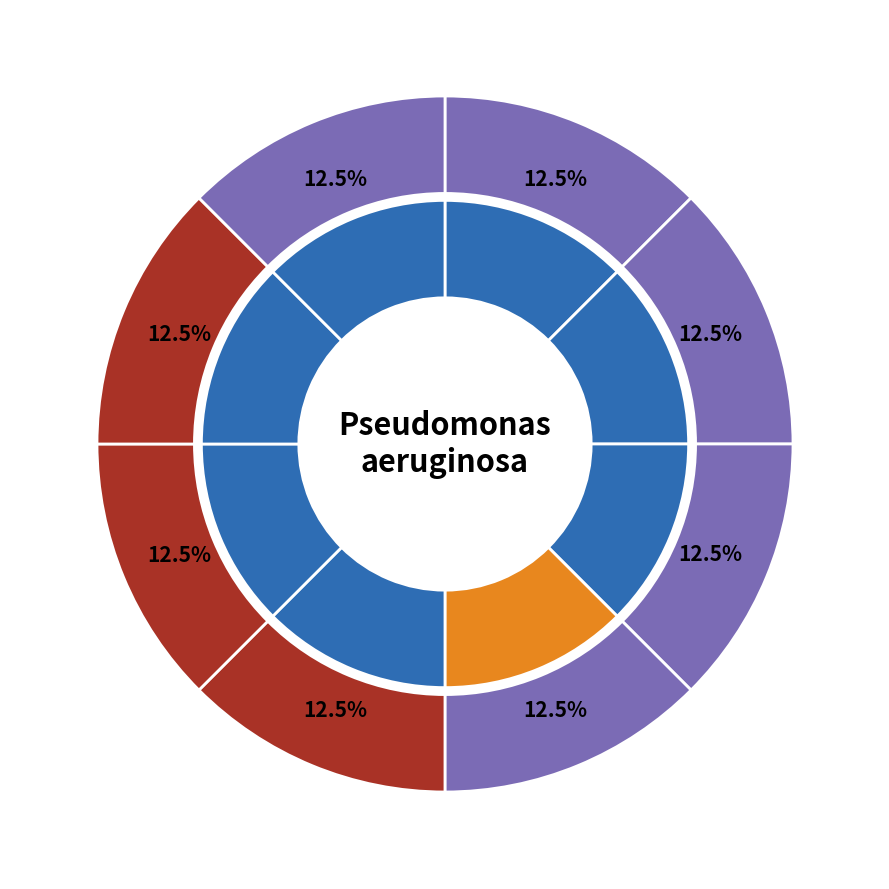

How many segments does this pie chart have?

8